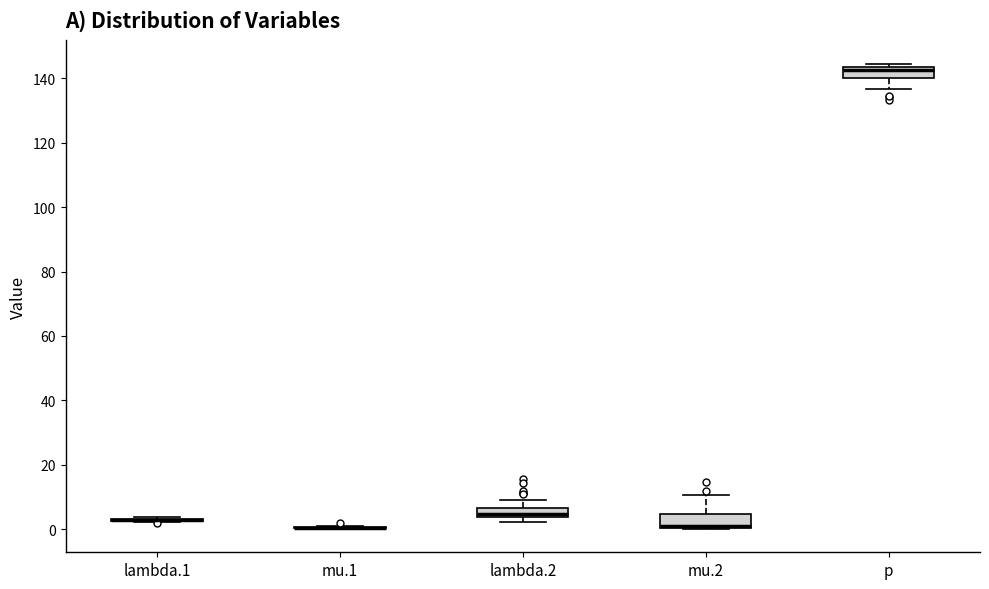

Where is the lower edge of the box for lambda.2 on the y-axis? The values are not printed on the chart, so give them approximately, as read against the axis.

4